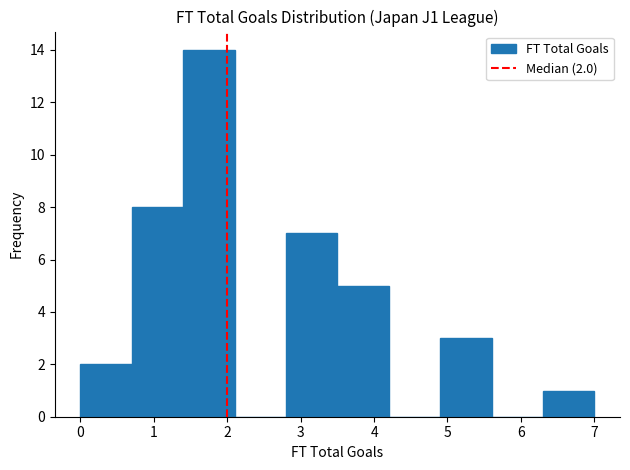

Which range on the x-axis has the tallest bar?

1.4 to 2.1